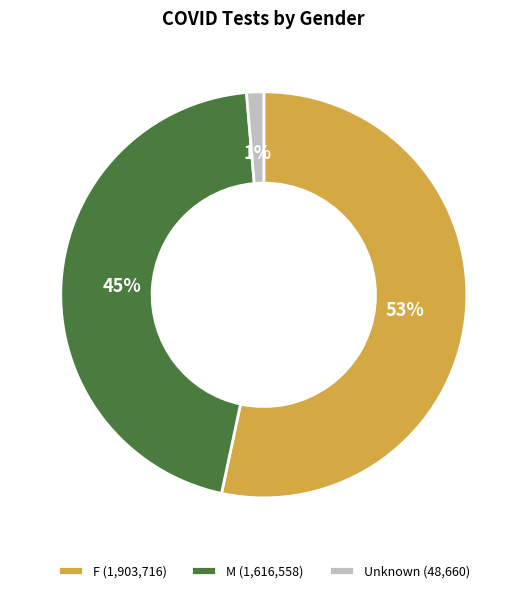

Is the sum of M and Unknown greater than half?

No